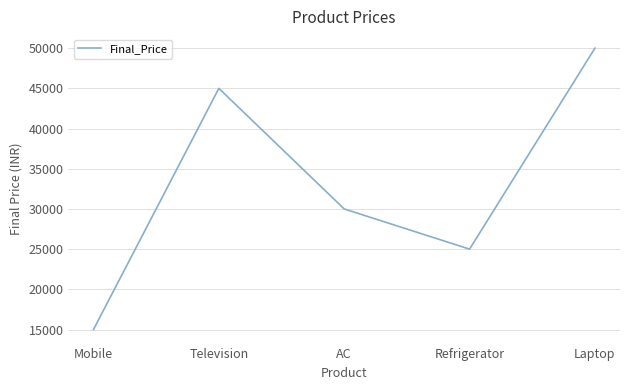

Reading left to right, extract all data points from this chart.

Mobile=15000	Television=45000	AC=30000	Refrigerator=25000	Laptop=50000